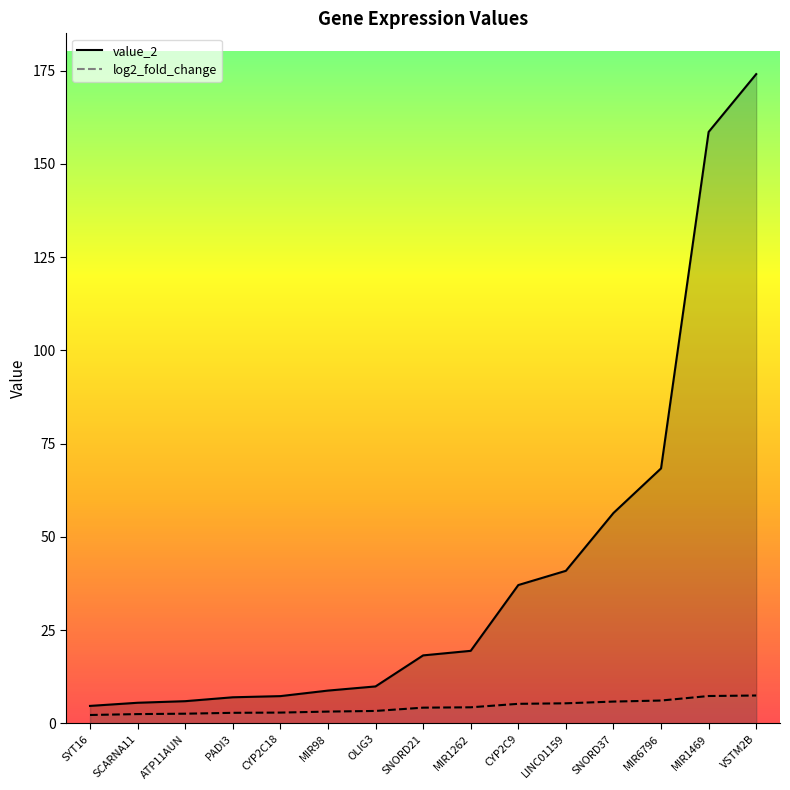

True or false: log2_fold_change and value_2 cross at least once.

False